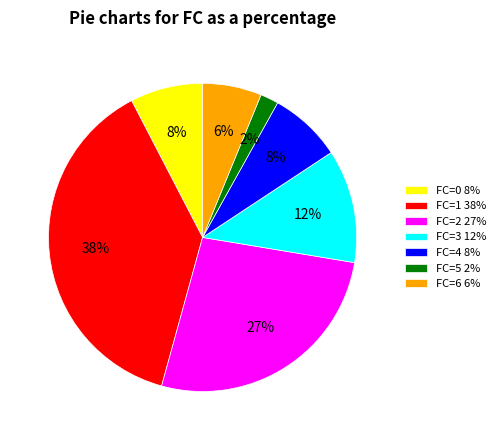

Which has a higher value, FC=2 27% or FC=0 8%?

FC=2 27%